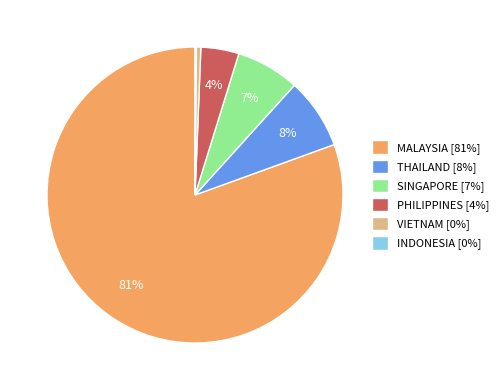

Between SINGAPORE [7%] and MALAYSIA [81%], which is larger?

MALAYSIA [81%]